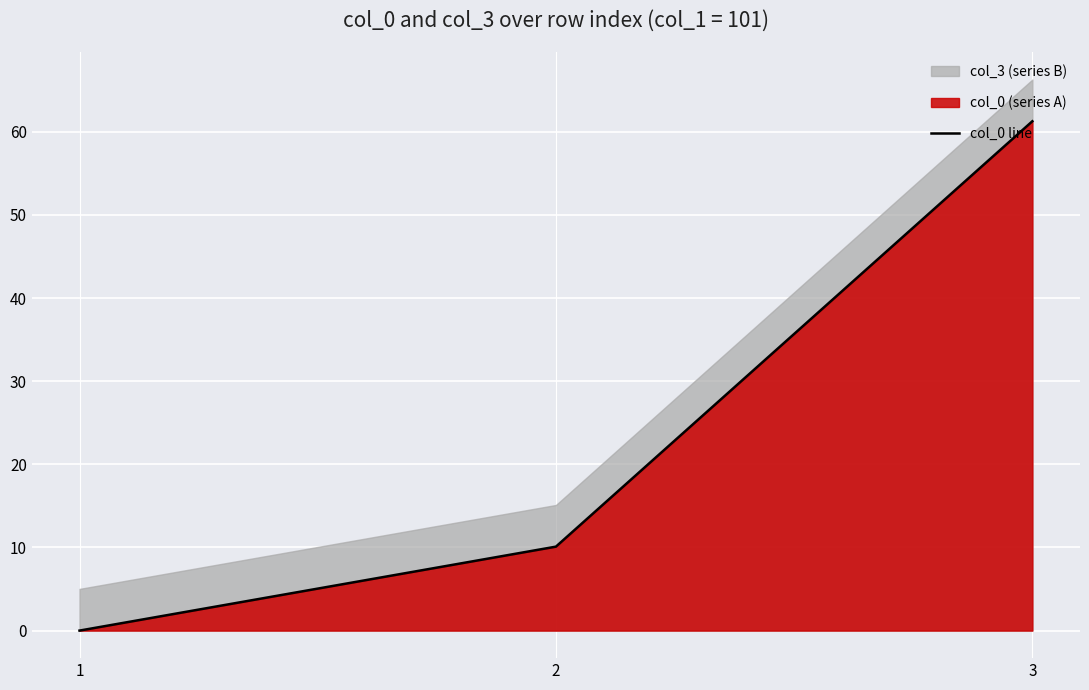

What is the change in value from 1 to 2?

+10.1